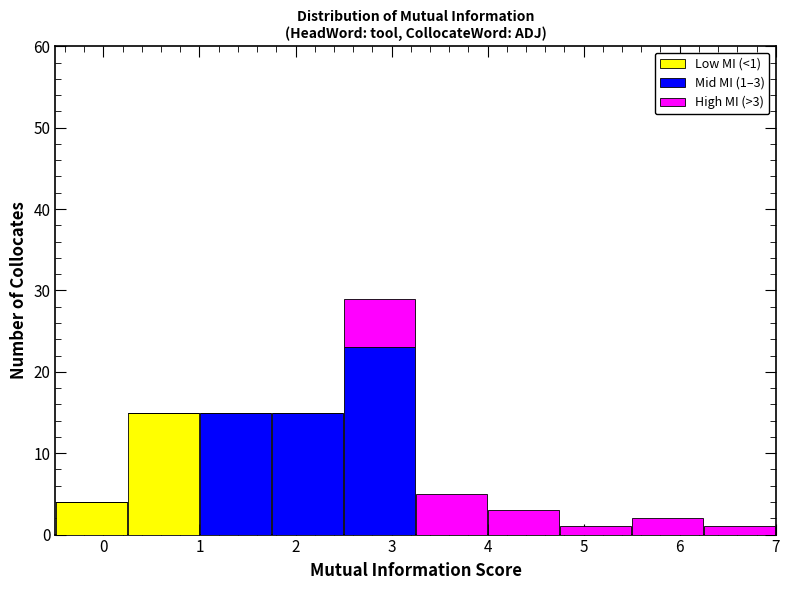

Which range on the x-axis has the tallest stacked bar (by total height)?

2.50 to 3.25